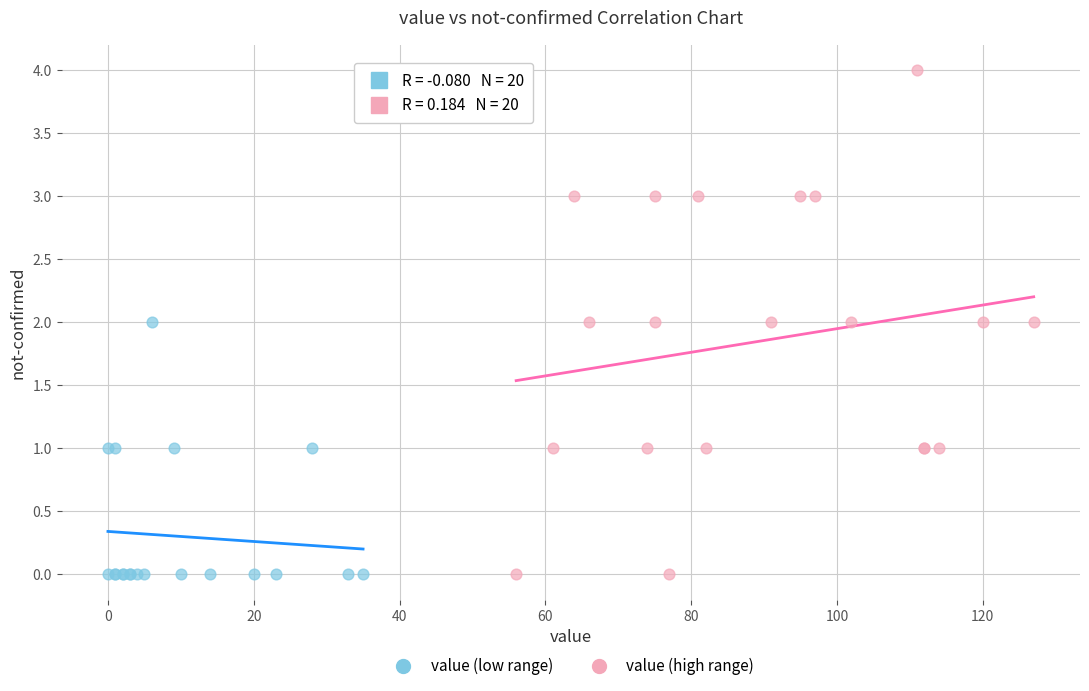

Which series contains the highest Y value?

value (high range)